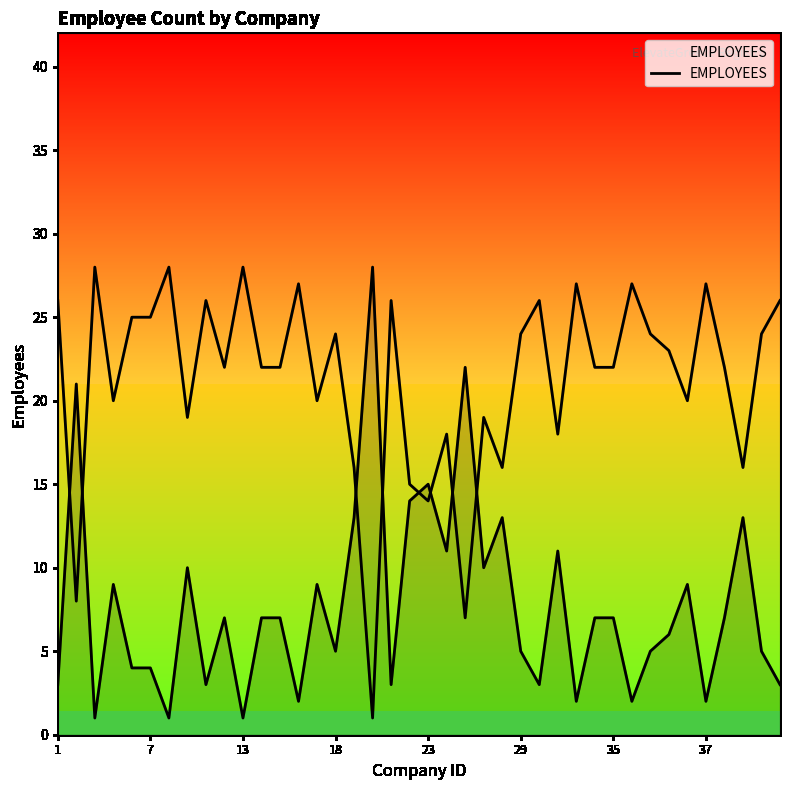

What is the minimum value shown in the chart?

1